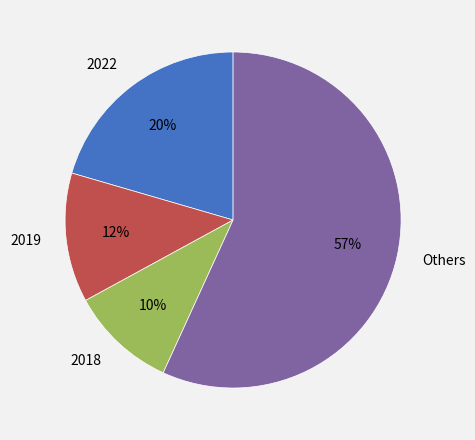

Rank the categories by value from highest to lowest.

Others, 2022, 2019, 2018